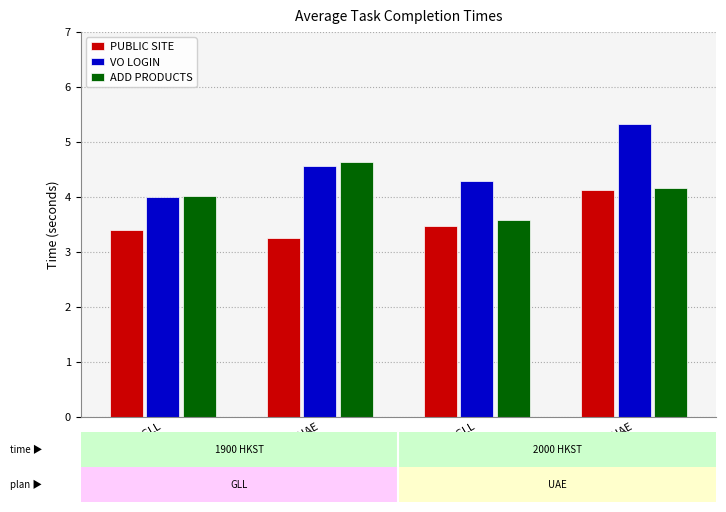

Where is PUBLIC SITE nearest to the value 3?

1900 UAE